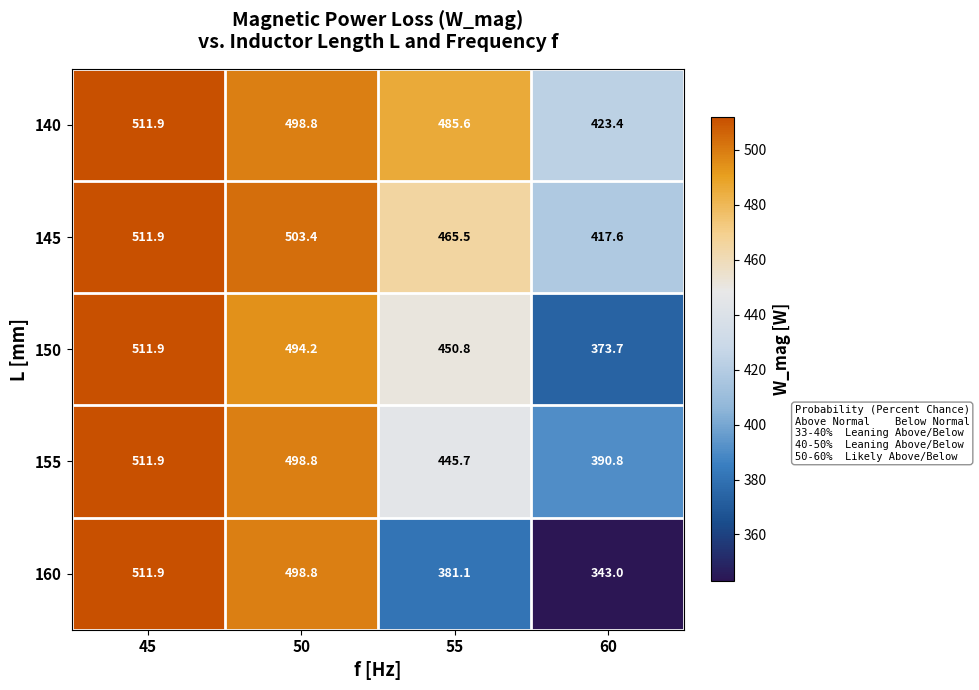

The value of 160 at 60 is 154.2. True or false?

False